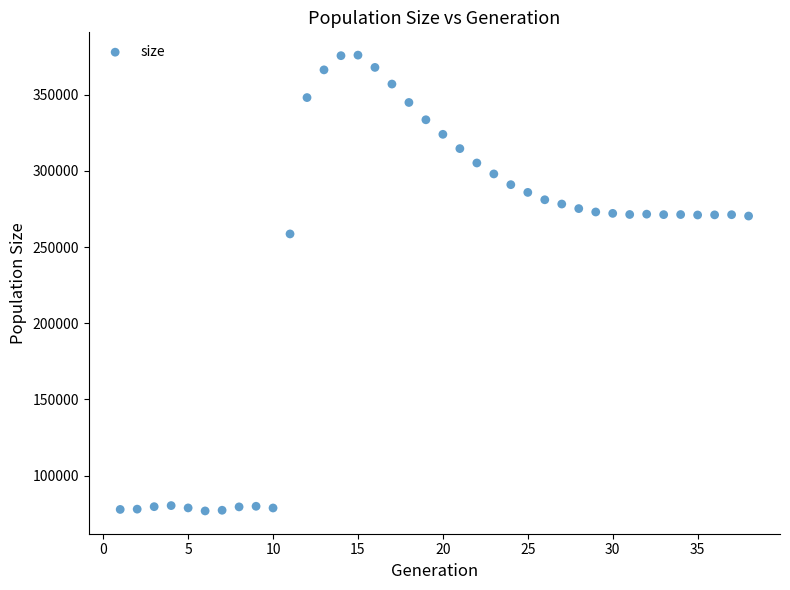

What is the range of Y values (max minus min)?

299176